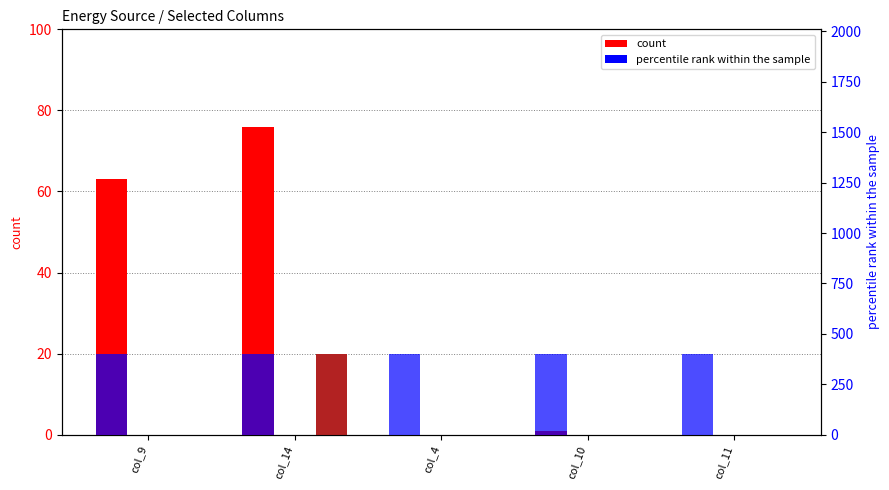

Reading left to right, what are all the values shown in this chart?

count – Diesel Generator: 63	76	0	1	0
count – Owned PV: 0	0	0	0	0
count – Owned Batteries: 0	20	0	0	0
percentile – Diesel Generator: 400	400	400	400	400
percentile – Owned PV: 0	0	0	0	0
percentile – Owned Batteries: 0	0	0	0	0